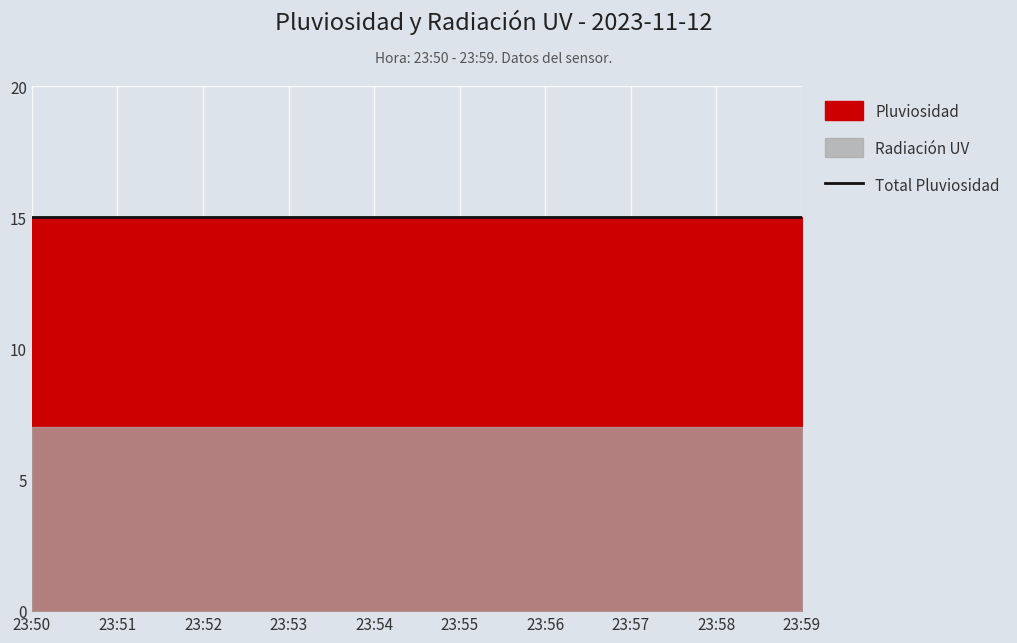

What is the total value across all series at 23:59?

22